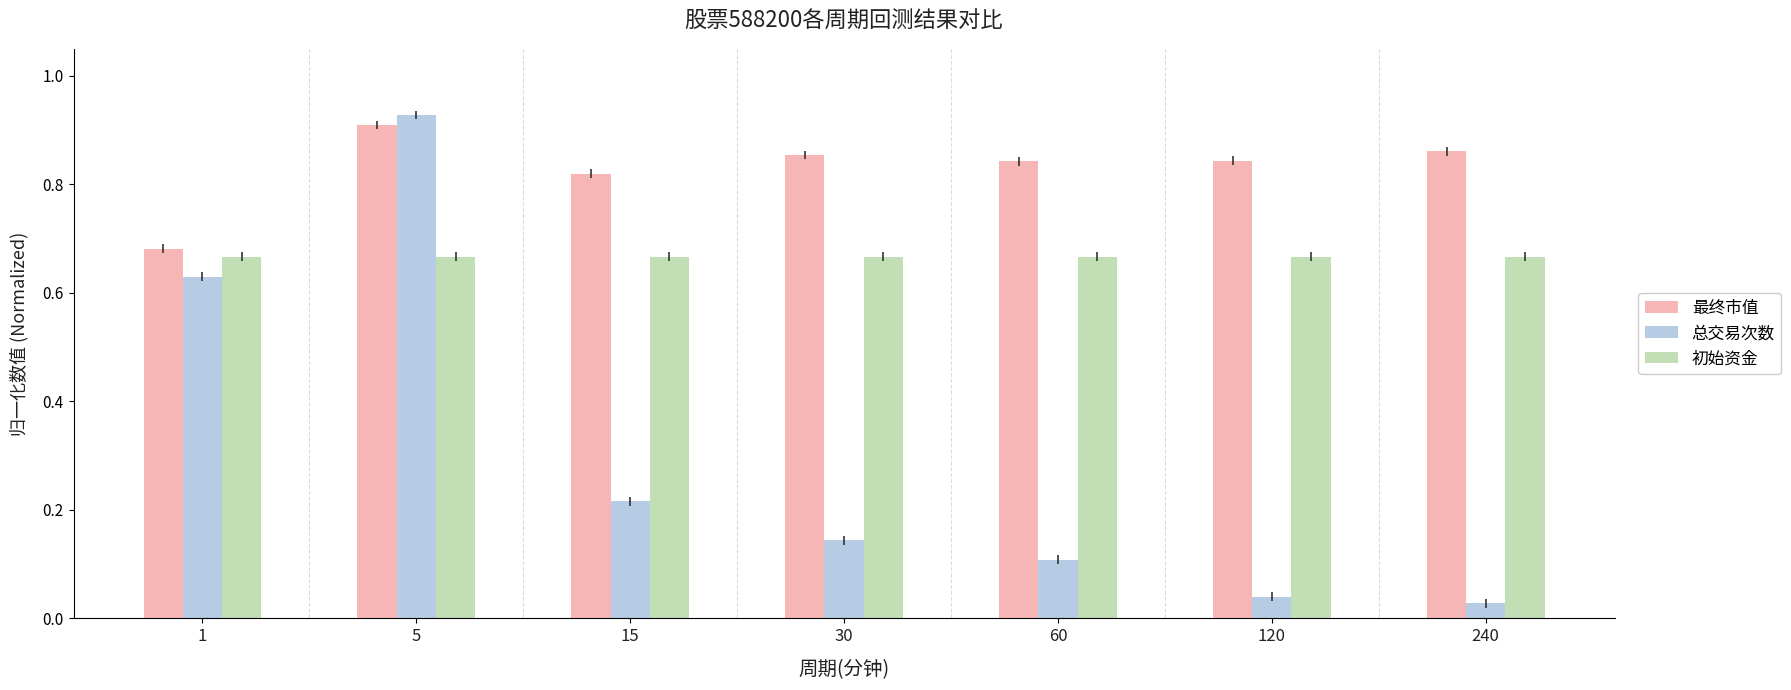

Which series has the largest total across all categories?

最终市值